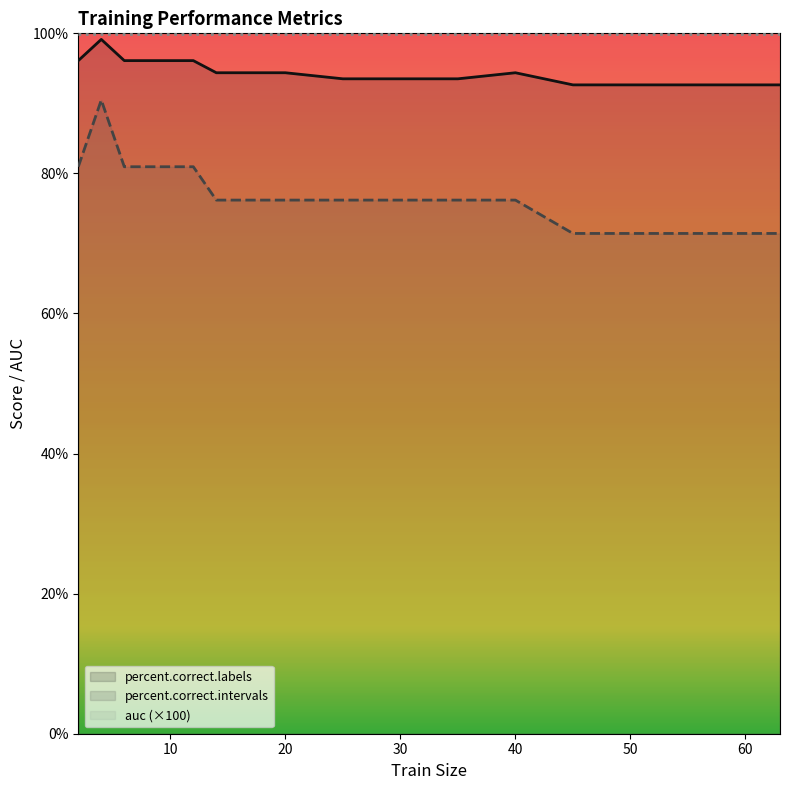

What is the average value of the percent.correct.labels series?

94.5